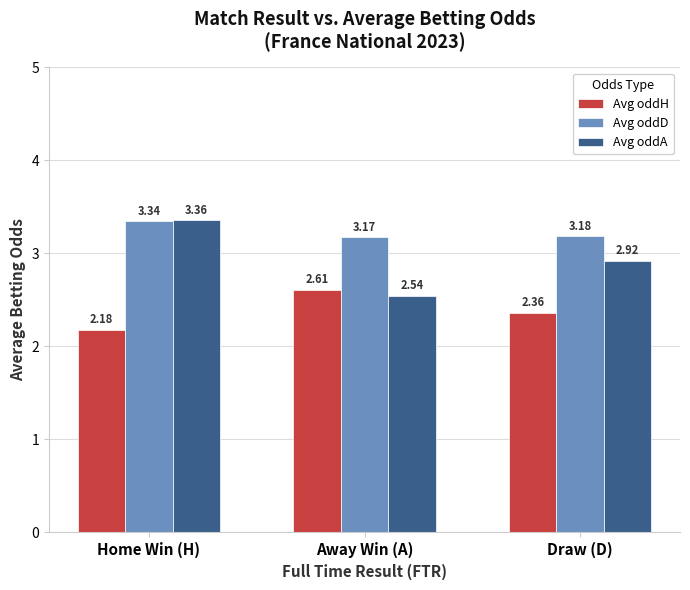

At which category does the chart reach its minimum across all series?

Home Win (H)